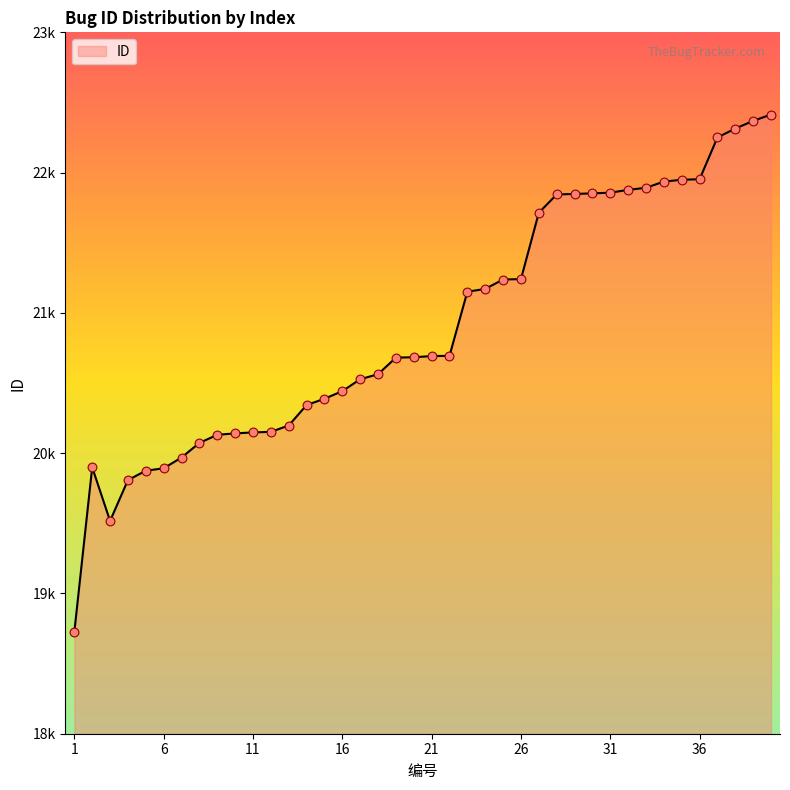

Is this an area chart (filled region under the line)?

Yes